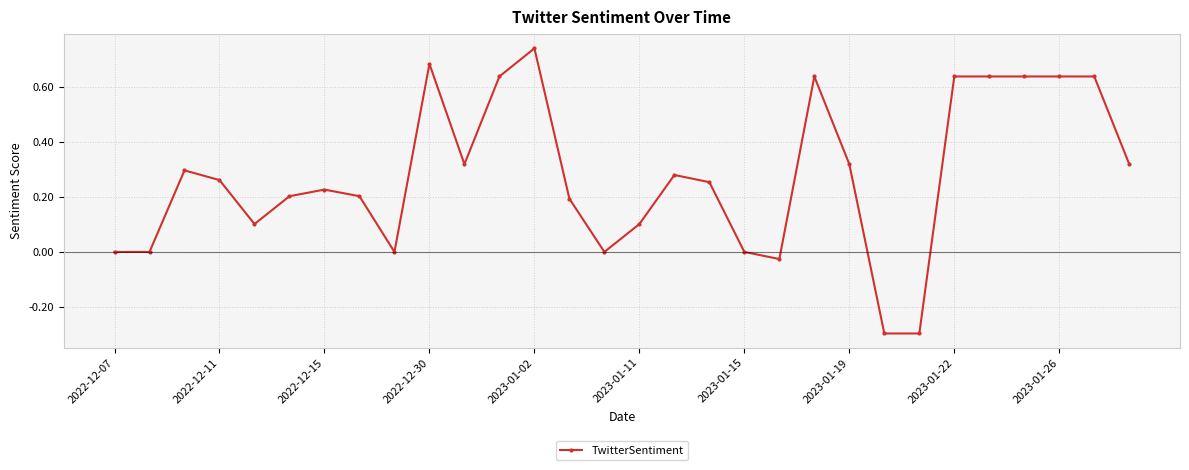

What is the difference between the maximum and second lowest values?

1.0